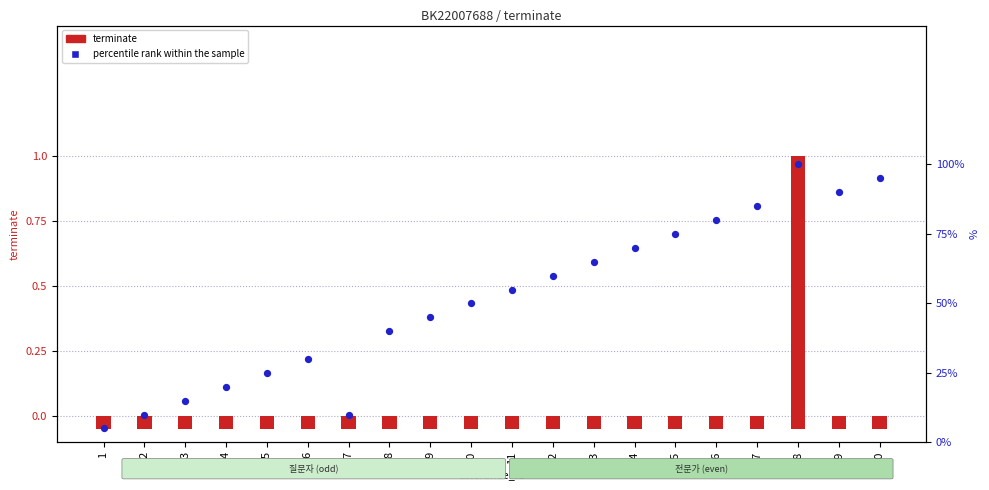

What are all the series names shown in the legend?

terminate, percentile rank within the sample